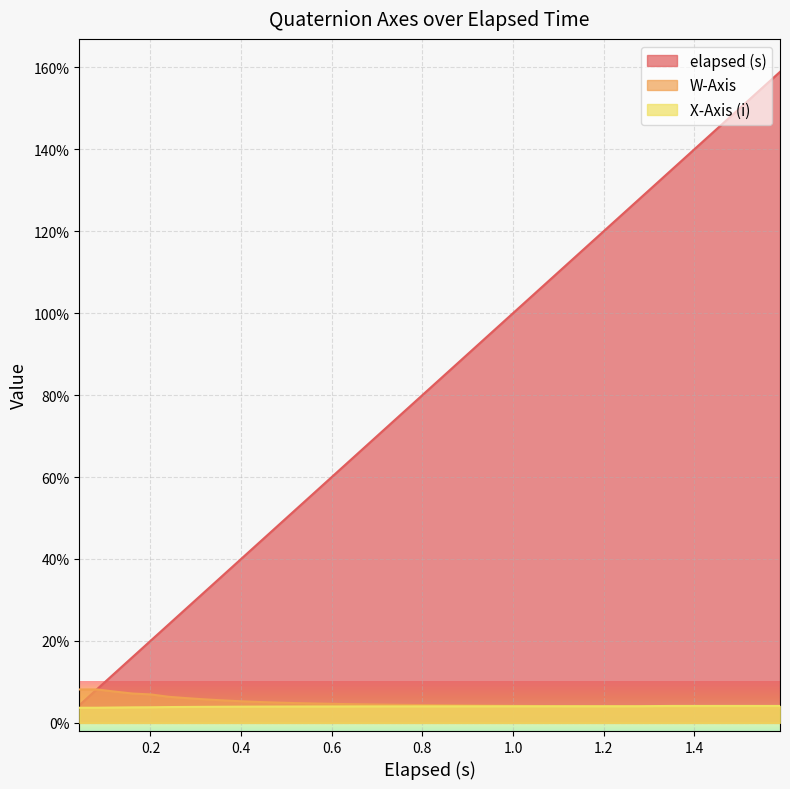

What is the average value of the elapsed (s) series?

0.8